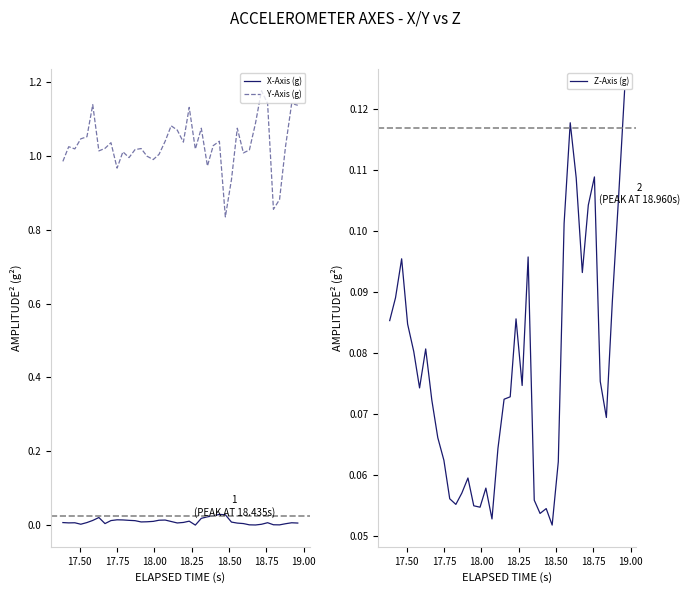

True or false: Y-Axis (g) and X-Axis (g) cross at least once.

False